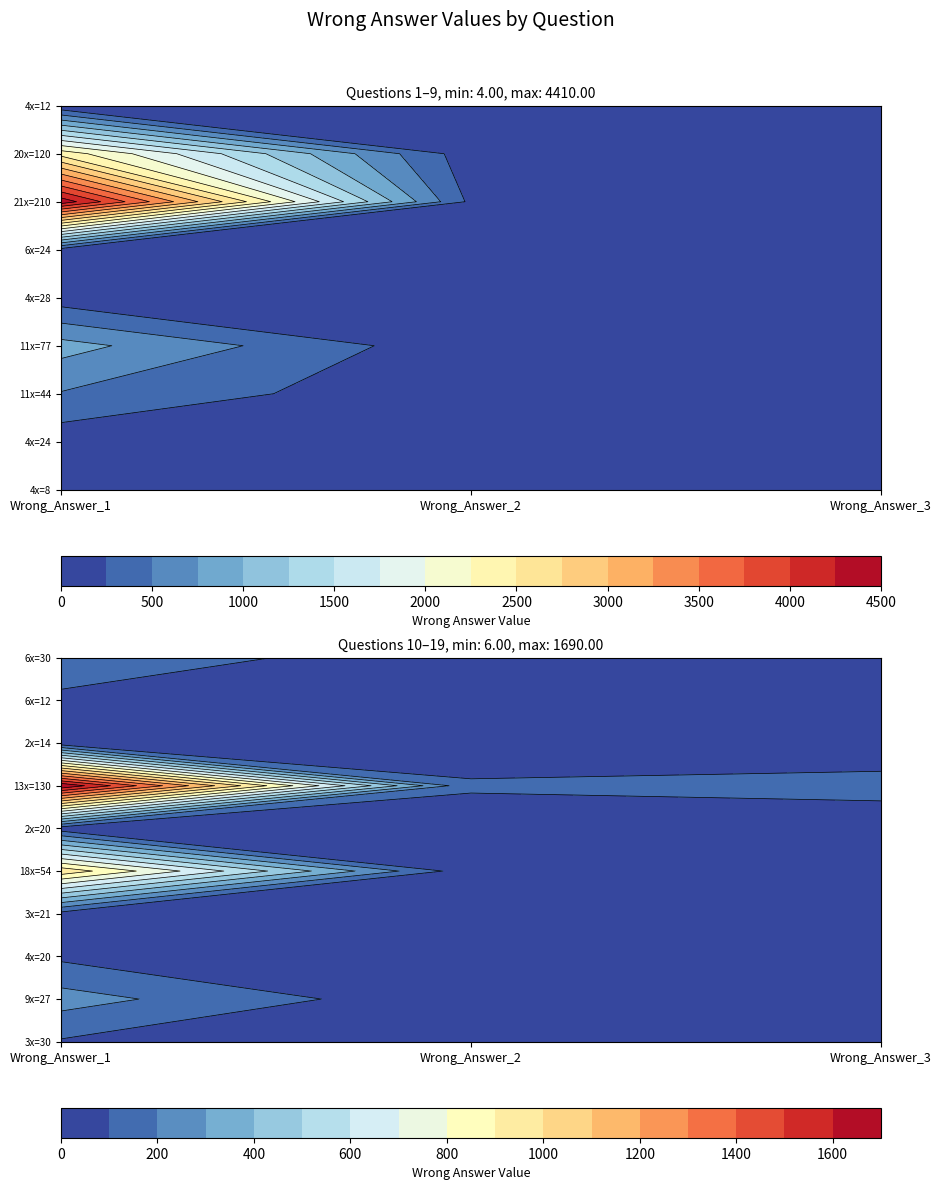

The 9x=27 series shows 147 at 0. True or false?

False